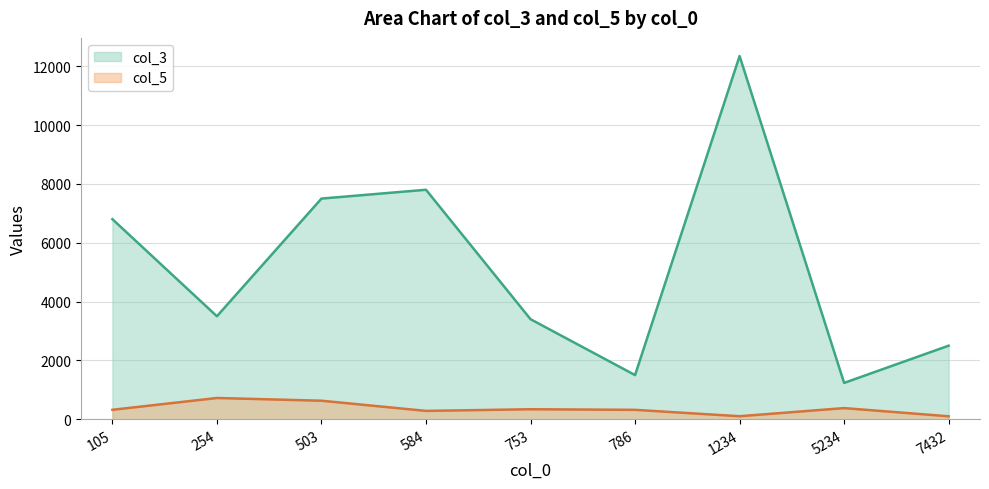

Which series has the largest total across all categories?

col_3